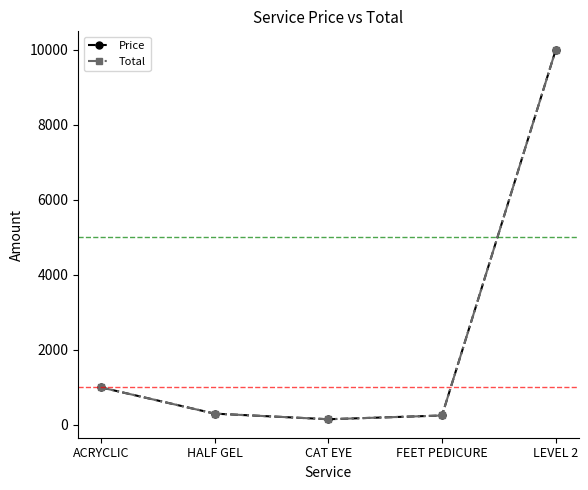

What is the total value across all series at FEET PEDICURE?

500